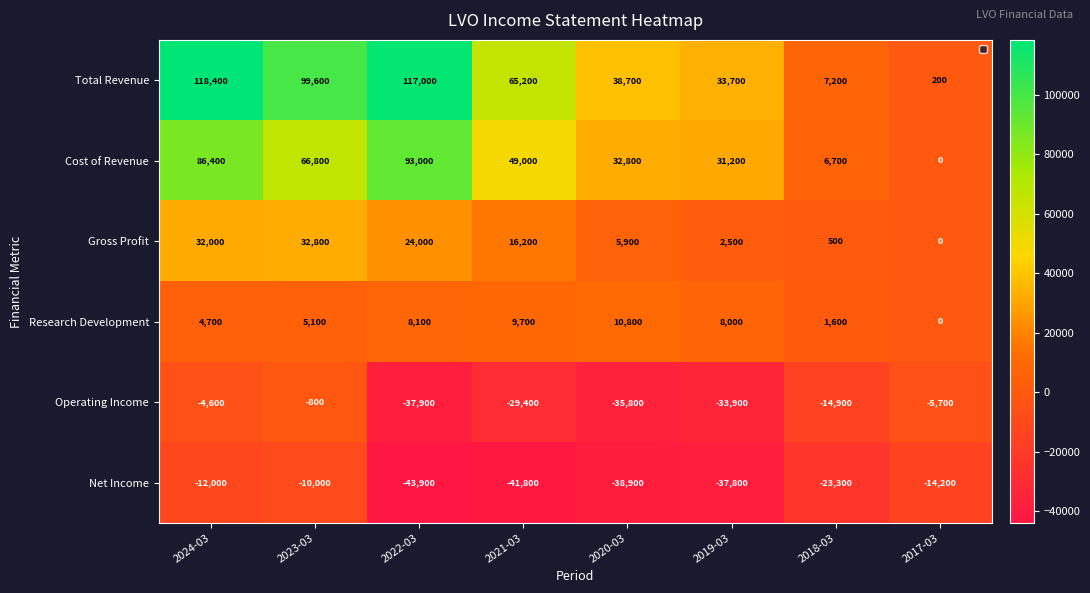

Where does the Cost of Revenue series first go above 49000?

2024-03